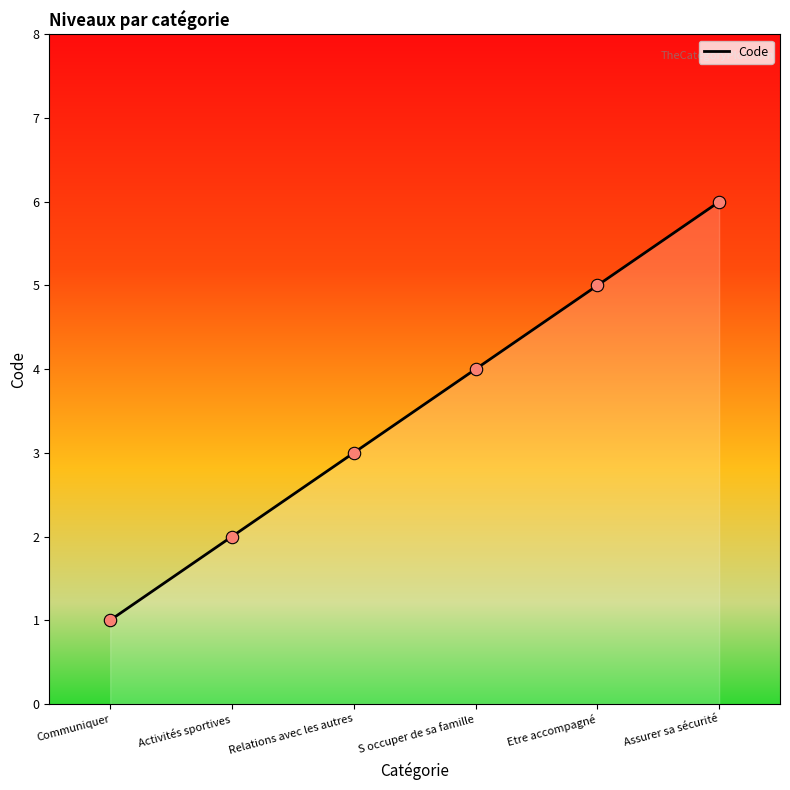

Approximately how many times larger is the value at S occuper de sa famille compared to Relations avec les autres?

1.3